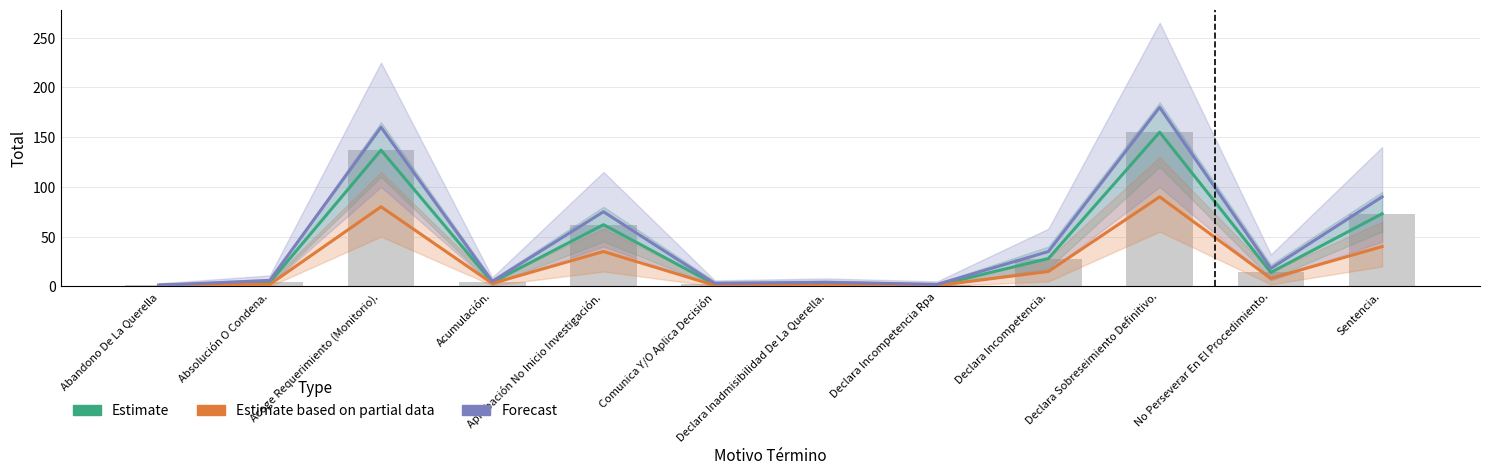

Which series has the widest spread of values?

Forecast